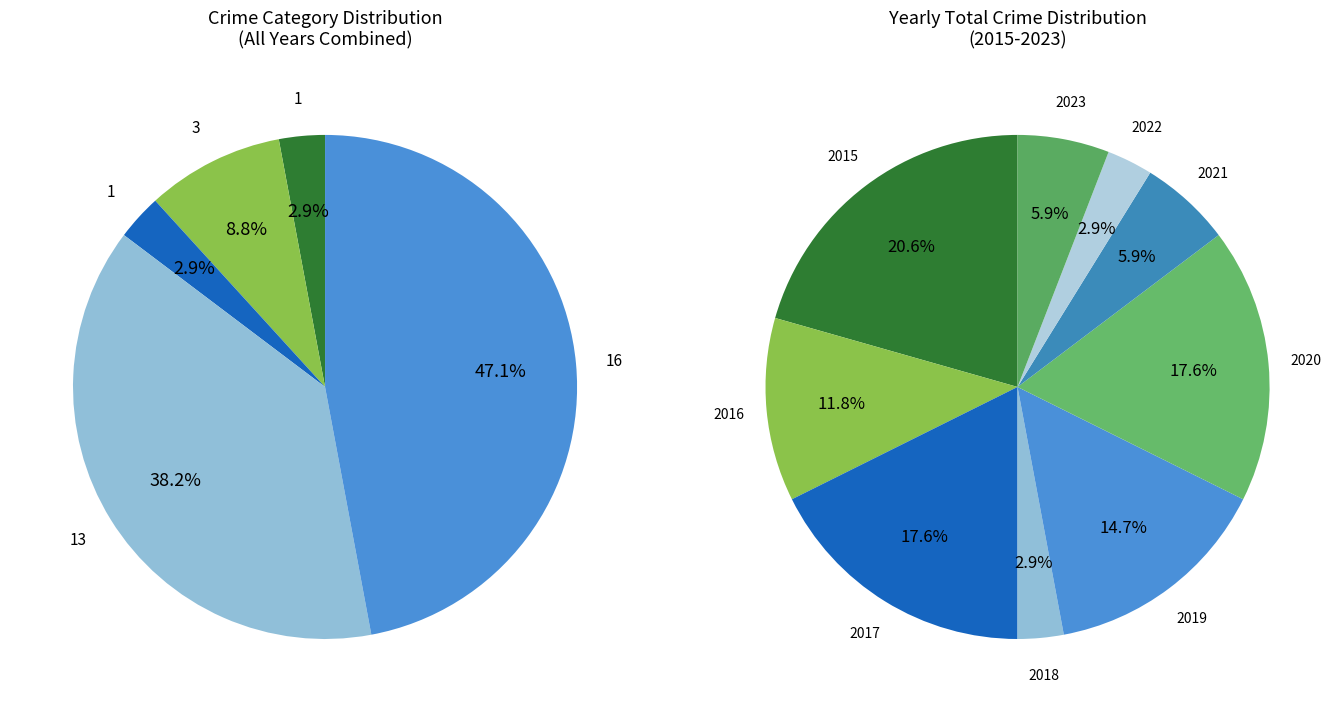

The Aggravated Battery slice represents 9% of the pie. True or false?

True